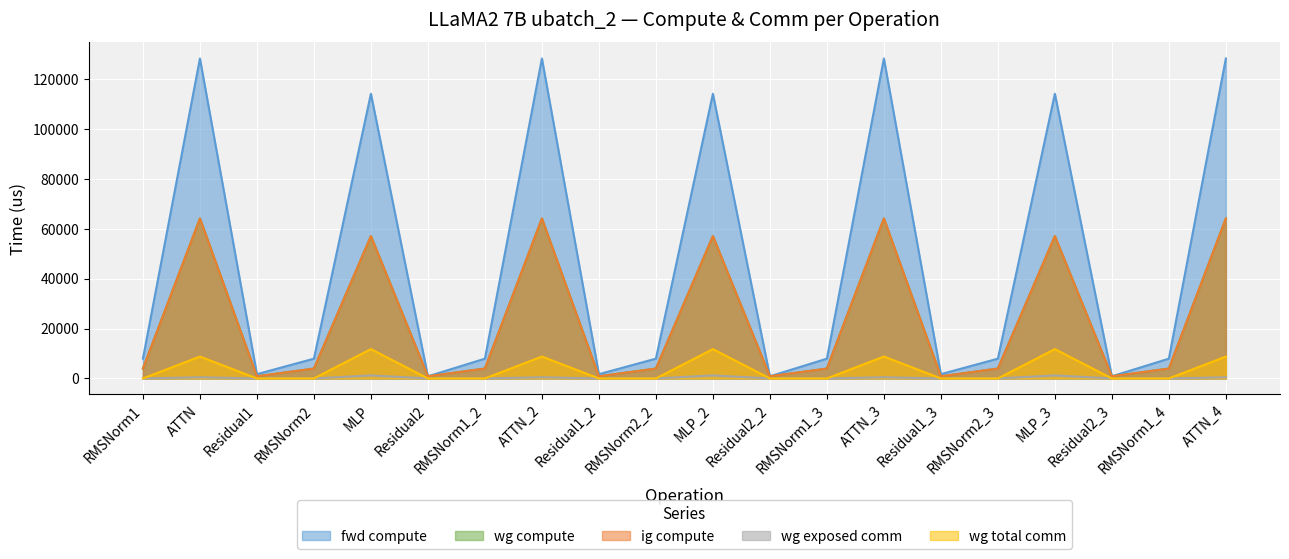

Where is fwd compute nearest to the value 64609?

MLP